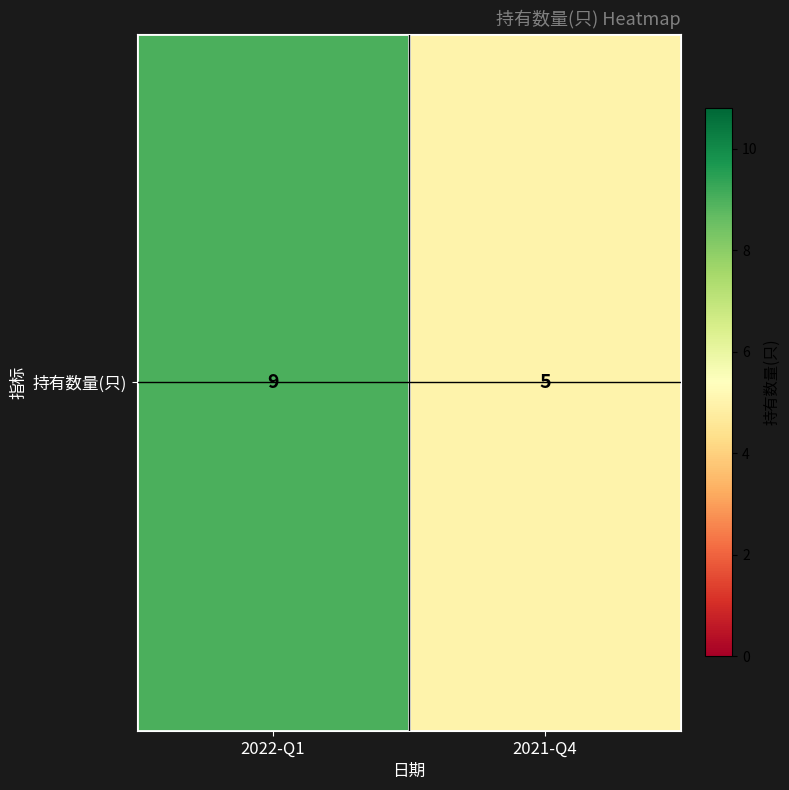

List the labels in order of value, smallest first.

2021-Q4, 2022-Q1